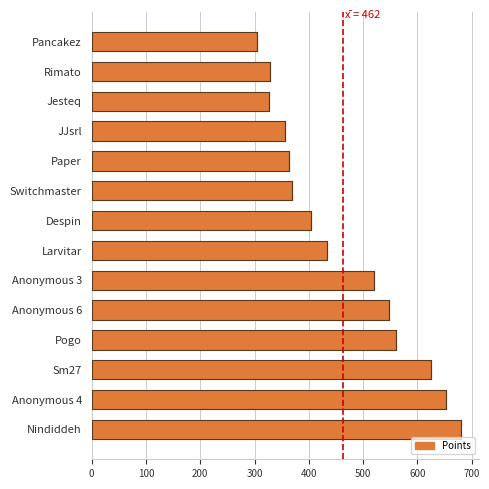

Is it true that the value at Nindiddeh is 140?

False